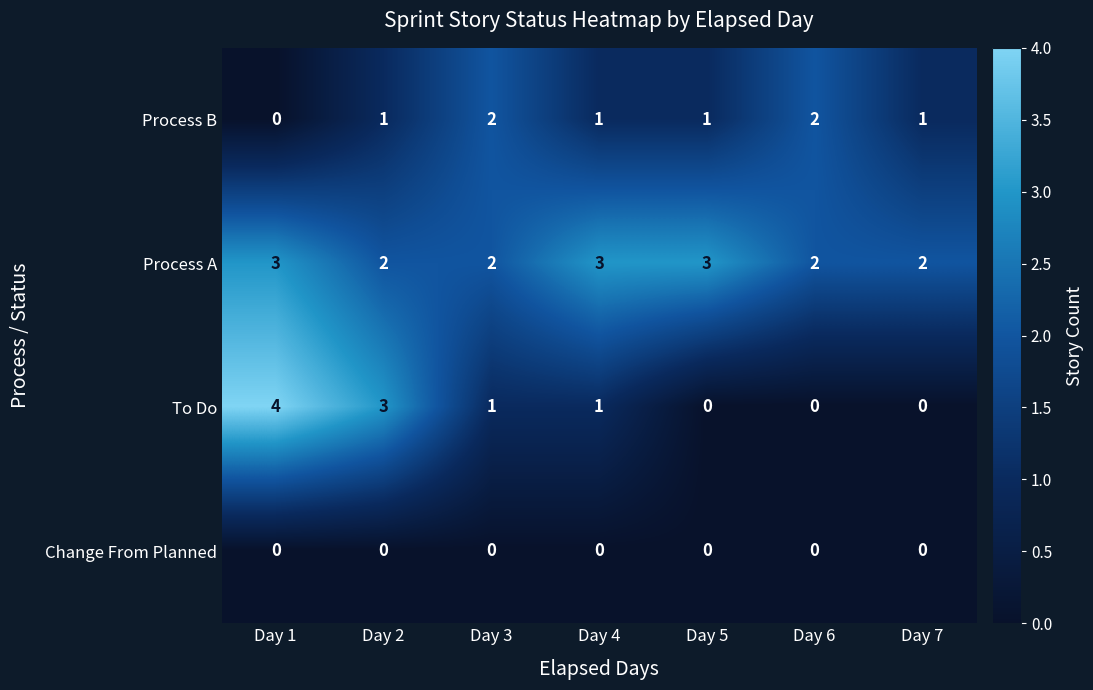

How many categories are shown in the chart?

7